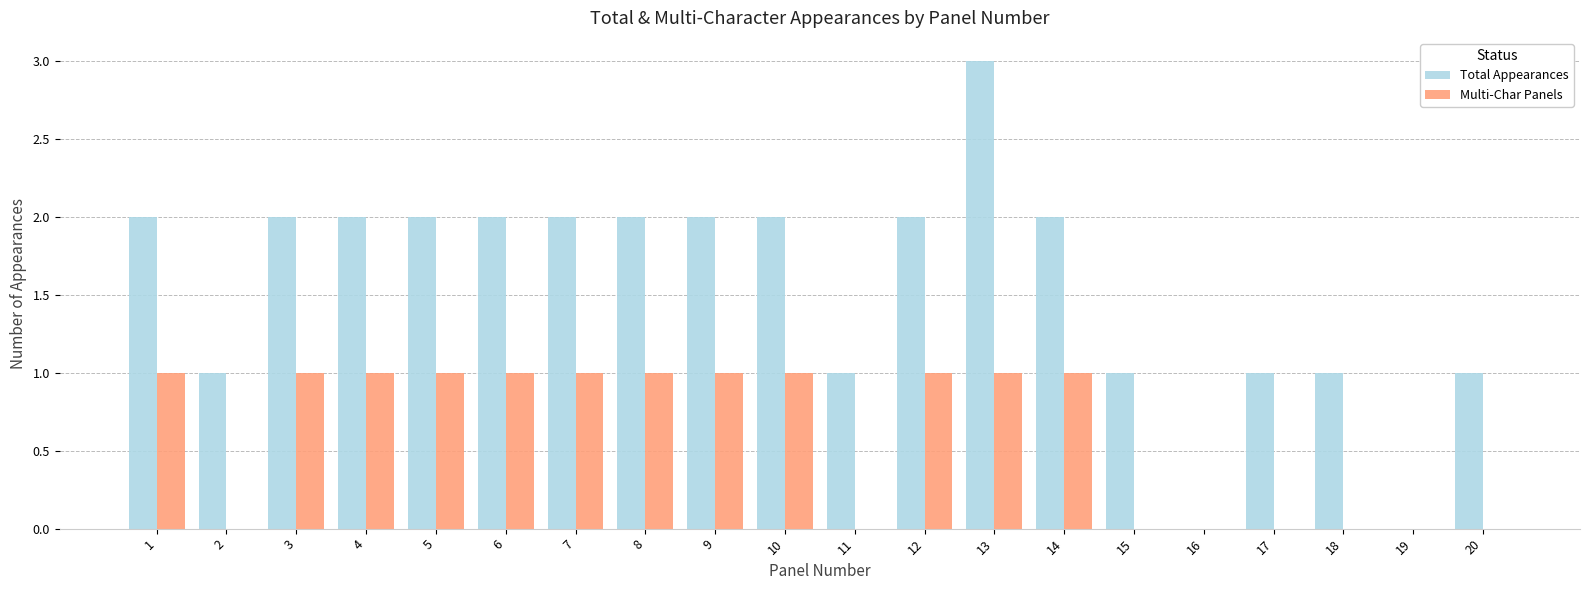

Reading left to right, what are all the values shown in this chart?

Total Appearances: 1=2	2=1	3=2	4=2	5=2	6=2	7=2	8=2	9=2	10=2	11=1	12=2	13=3	14=2	15=1	16=0	17=1	18=1	19=0	20=1
Multi-Char Panels: 1=1	2=0	3=1	4=1	5=1	6=1	7=1	8=1	9=1	10=1	11=0	12=1	13=1	14=1	15=0	16=0	17=0	18=0	19=0	20=0